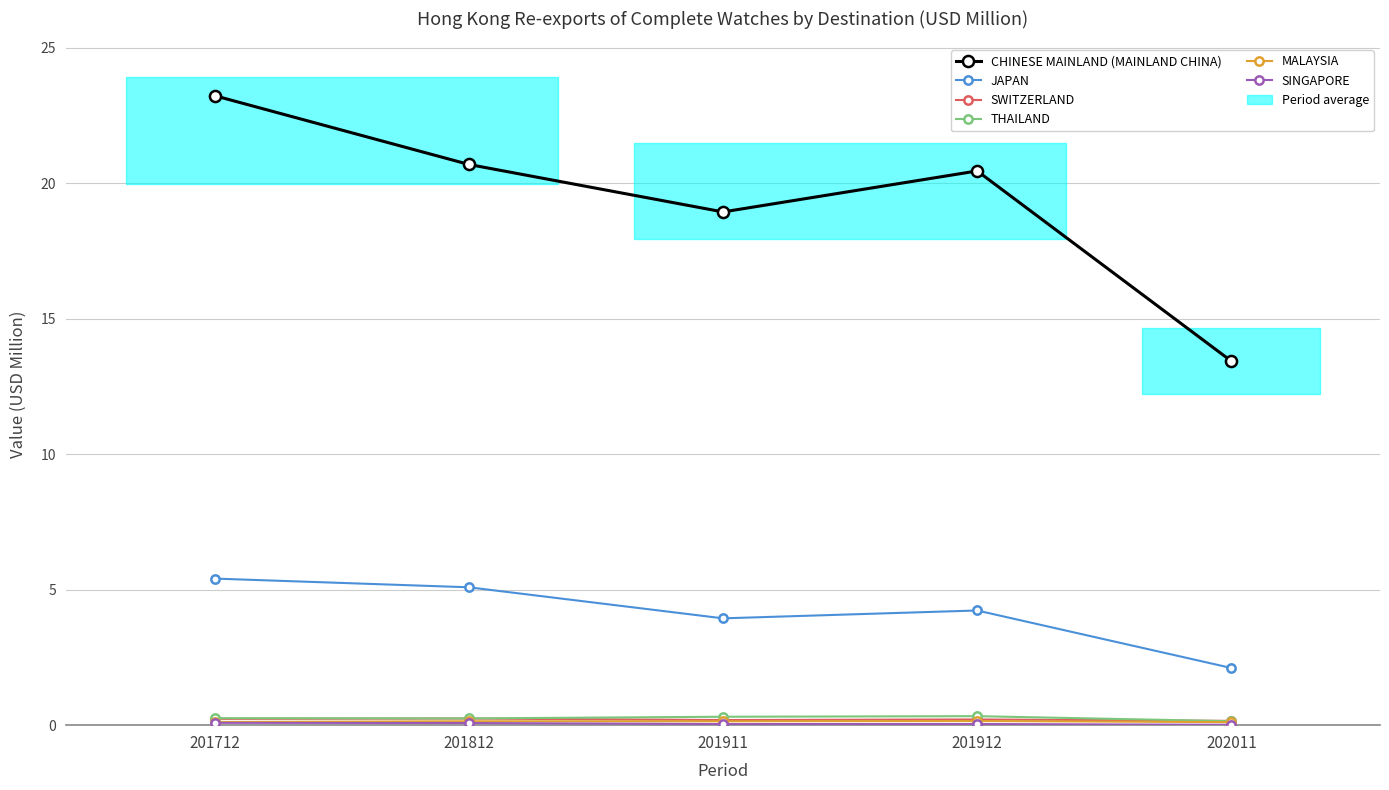

How many interior local peaks does the SWITZERLAND series have?

2